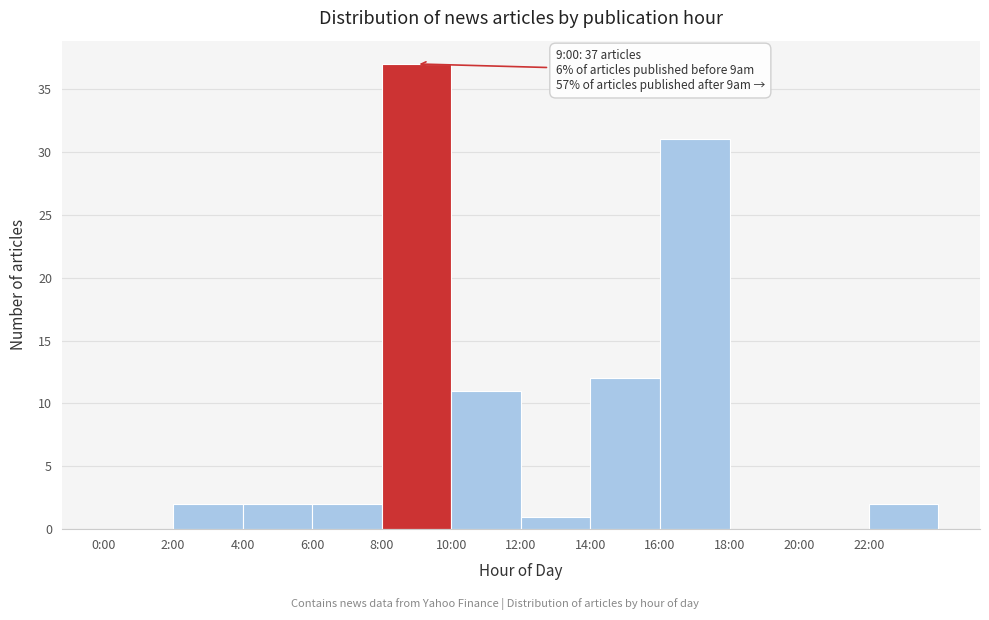

Reading left to right, list all the values displayed in this chart.

0:00=0	2:00=2	4:00=2	6:00=2	8:00=37	10:00=11	12:00=1	14:00=12	16:00=31	18:00=0	20:00=0	22:00=2